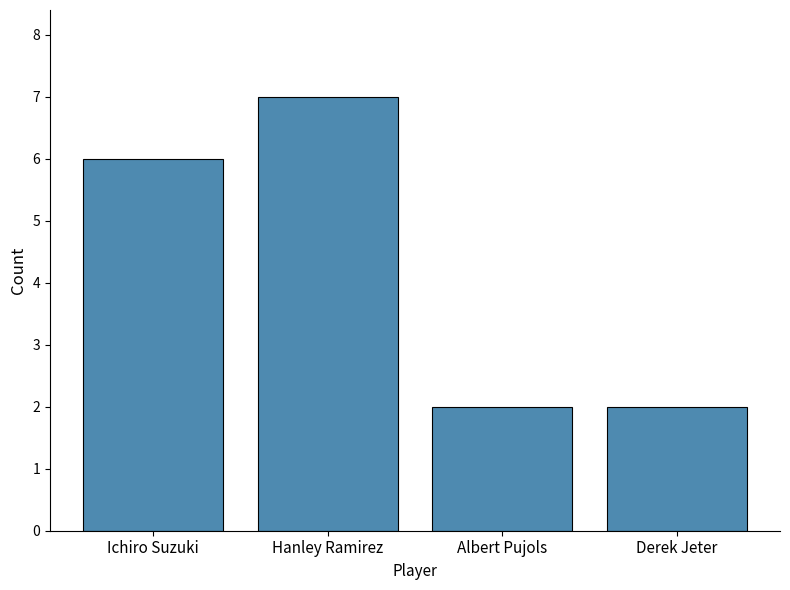

The chart shows a value of 2 at Ichiro Suzuki. True or false?

False